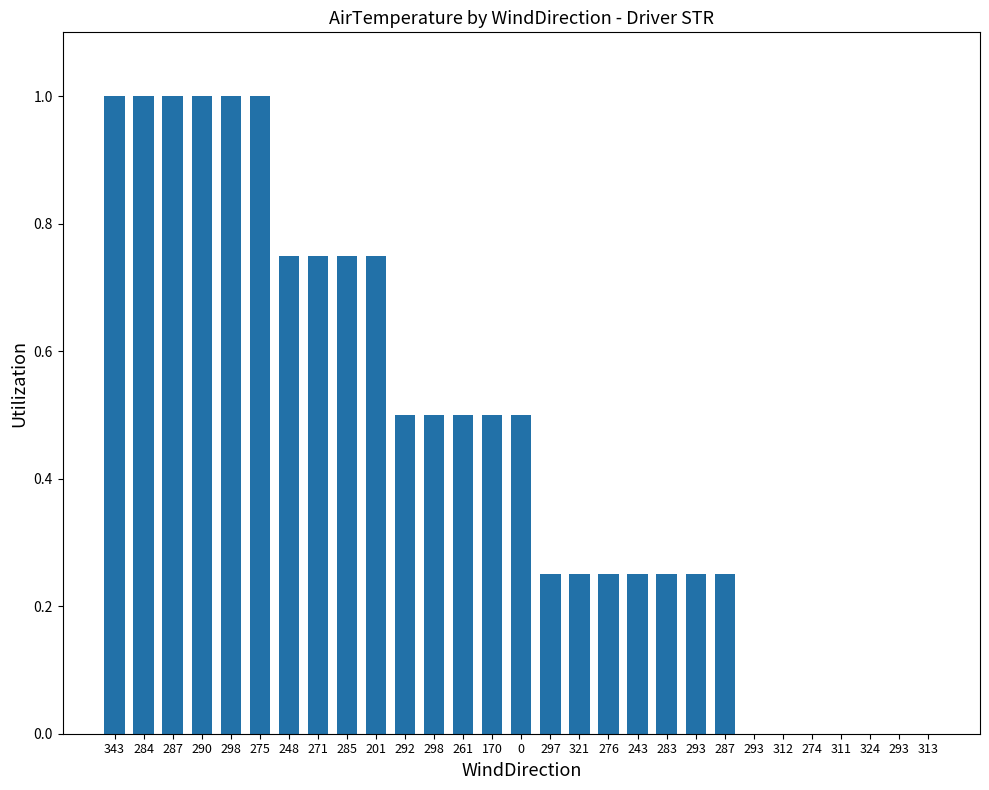

Are the bars horizontal?

No